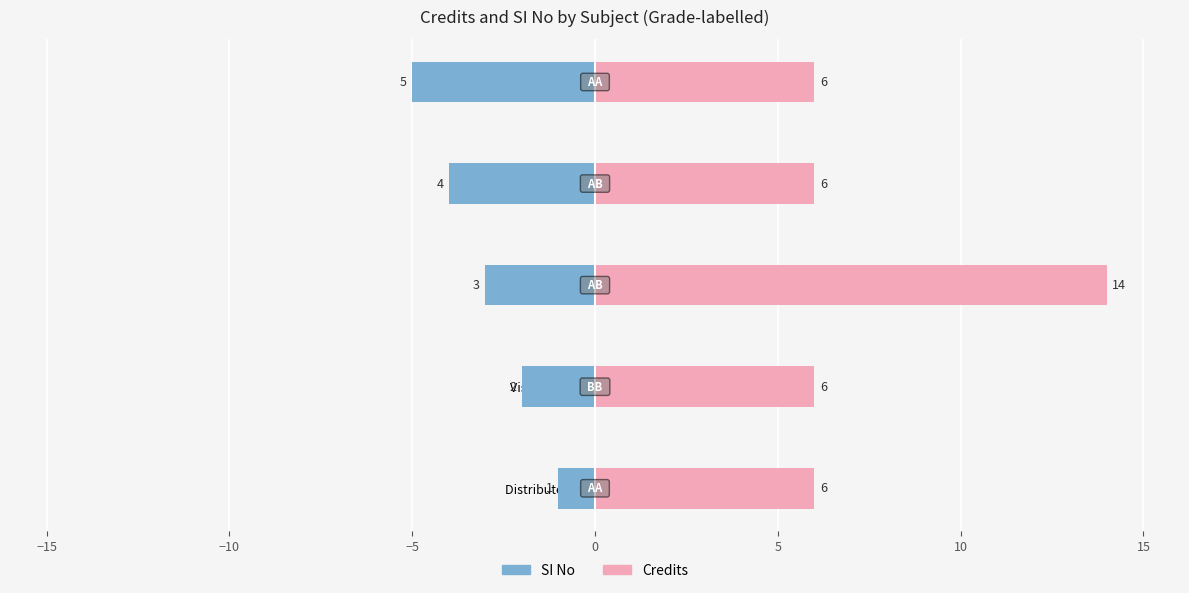

What are all the series names shown in the legend?

SI No, Credits